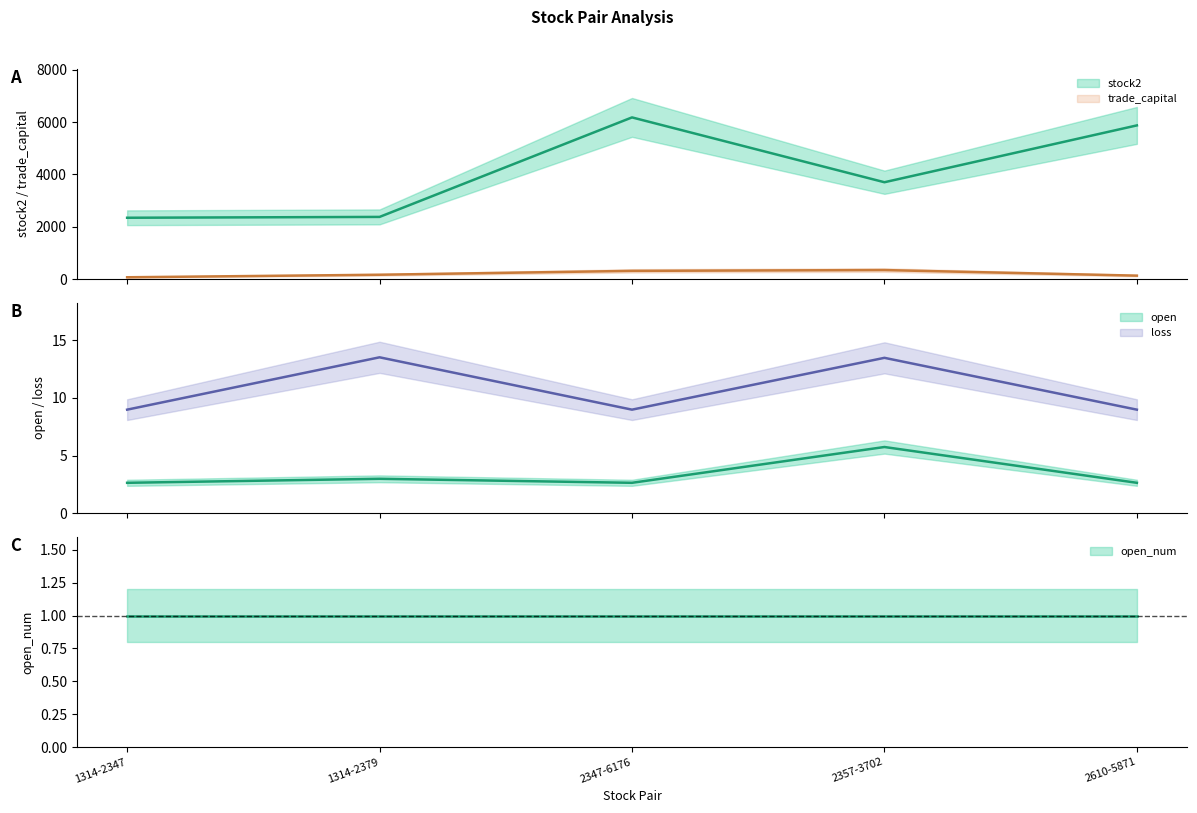

Where is the first local minimum for open?

2347-6176